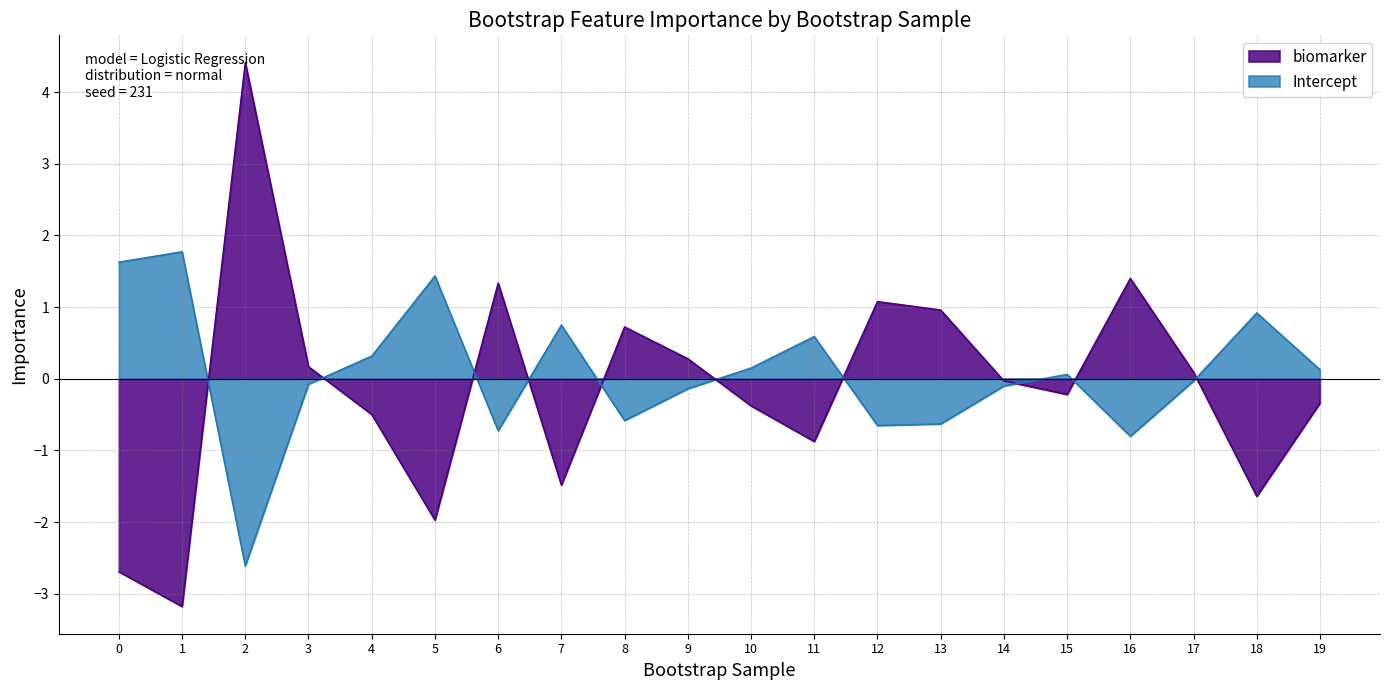

What is the minimum value shown in the chart?

-3.2